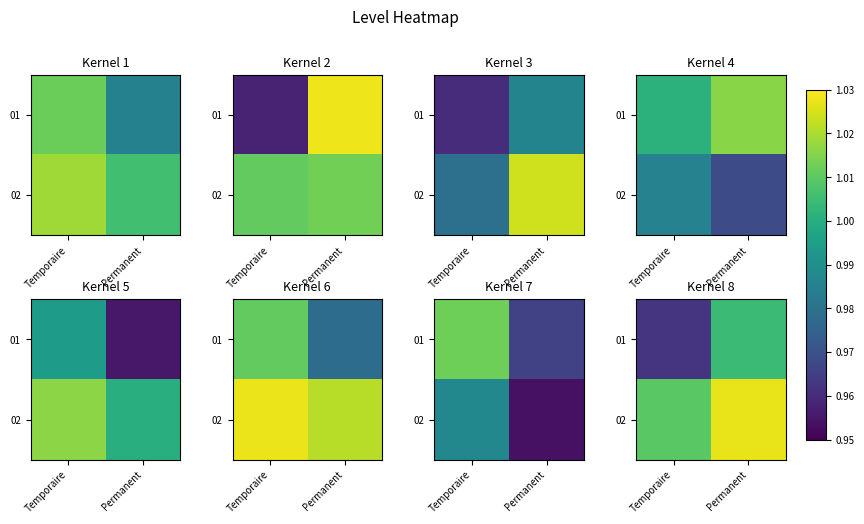

What is the highest value of the 02 series?

1.0